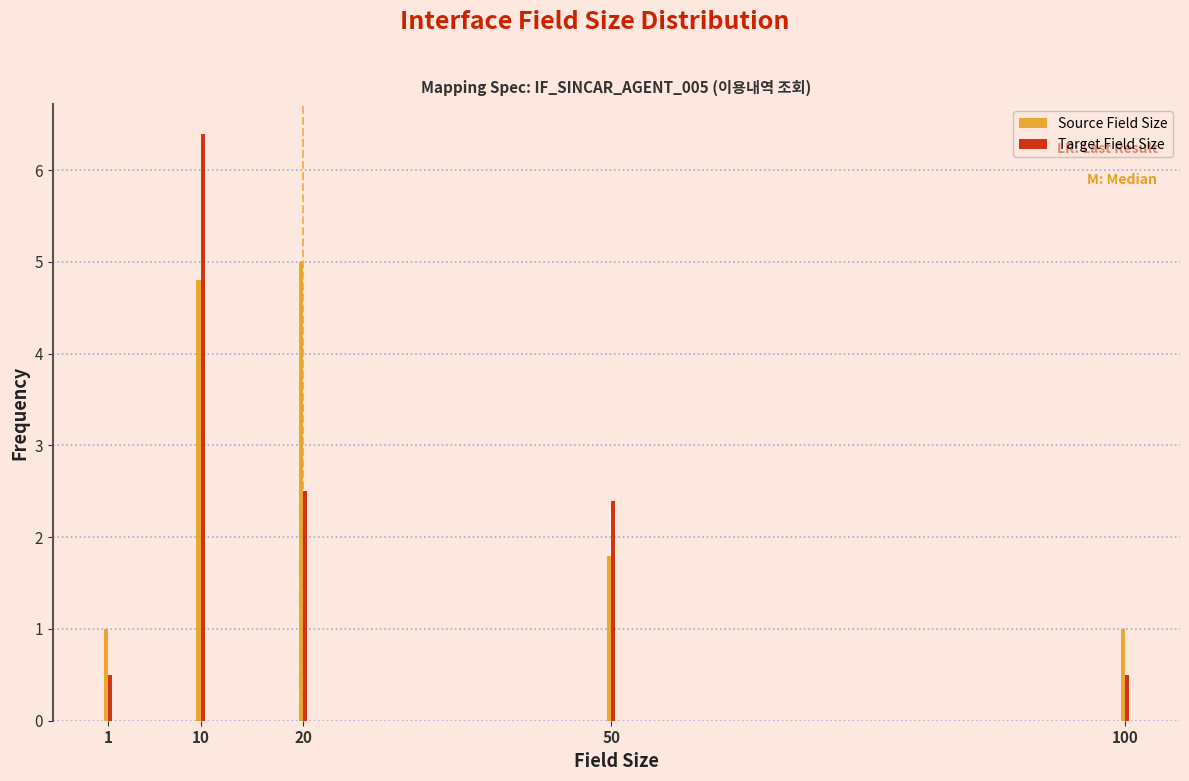

Reading right to left, transcribe all the data shown in this chart.

Source Field Size: 100=1.0	50=1.8	20=5.0	10=4.8	1=1.0
Target Field Size: 100=0.5	50=2.4	20=2.5	10=6.4	1=0.5